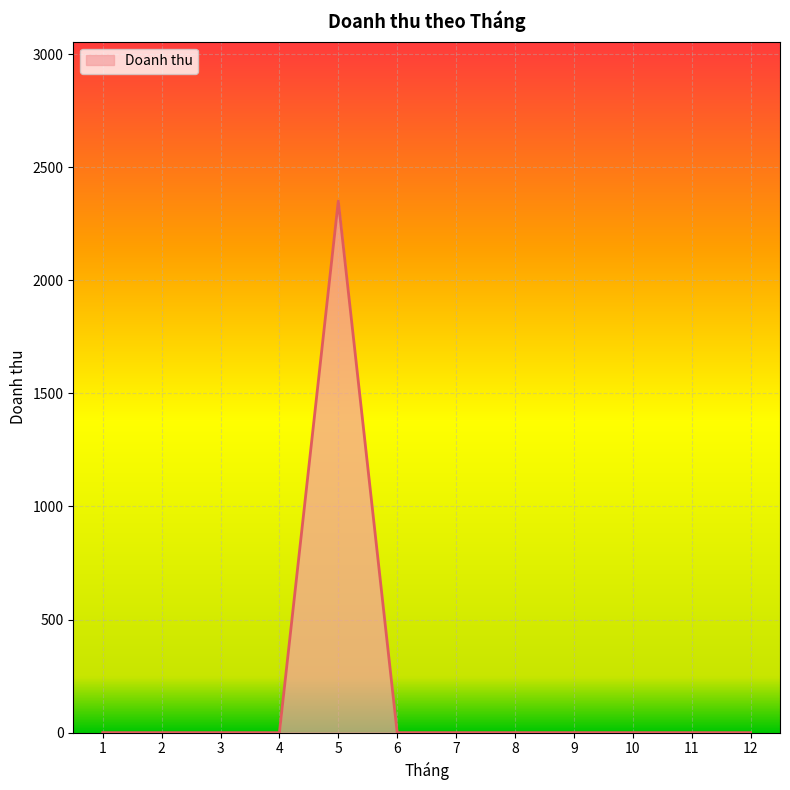

Count the number of categories in the chart.

12